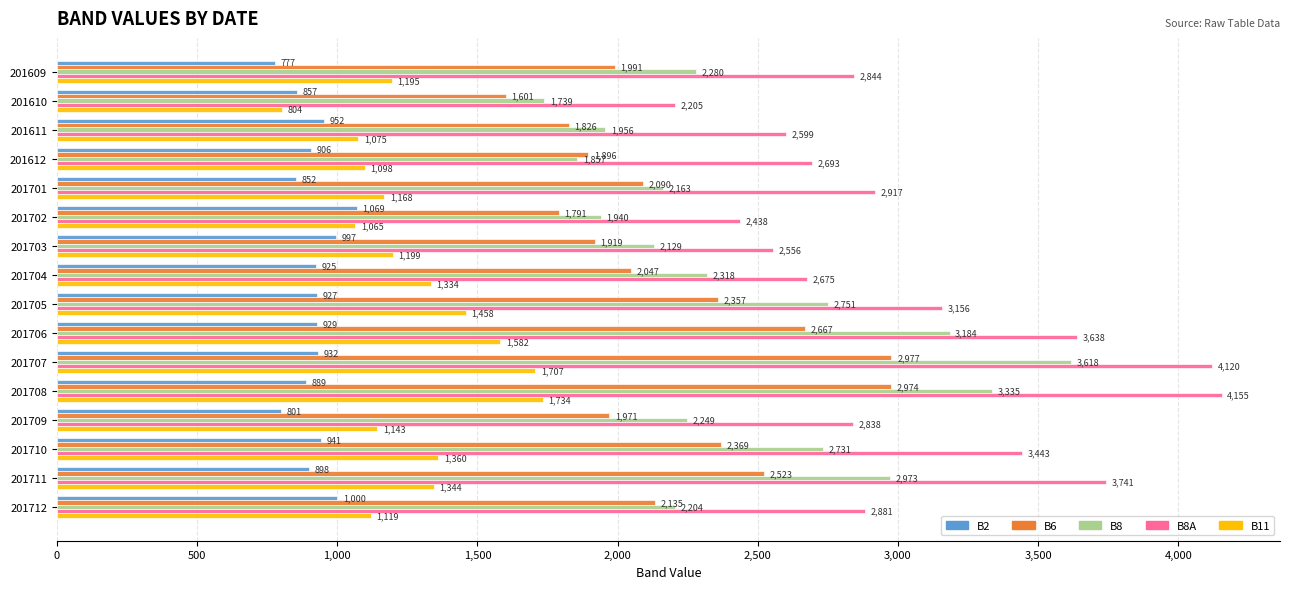

What is the average value of the B6 series?

2196